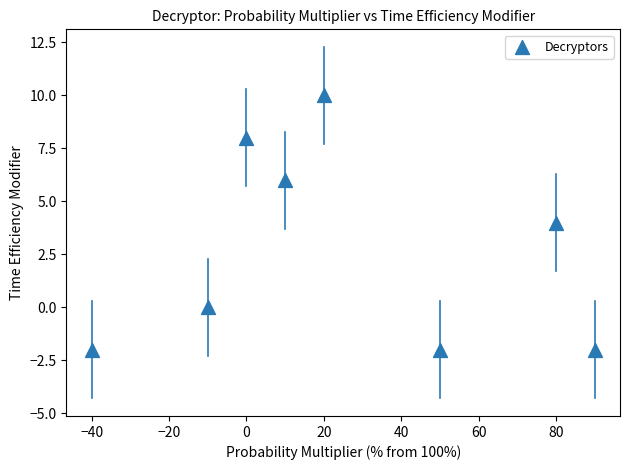

What is the range of Y values (max minus min)?

12